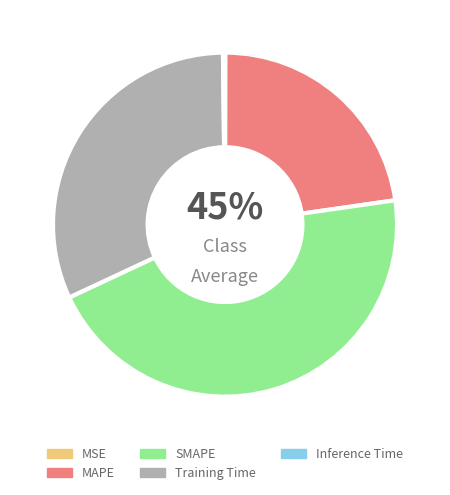

To the nearest percent, what percentage of the pie is MAPE?

23%